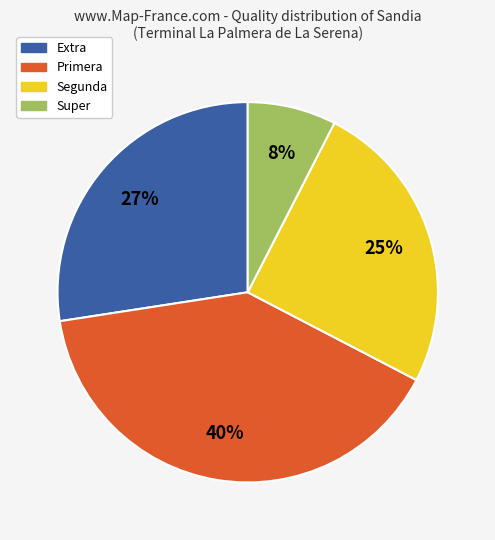

What is the largest slice in the pie chart?

Primera